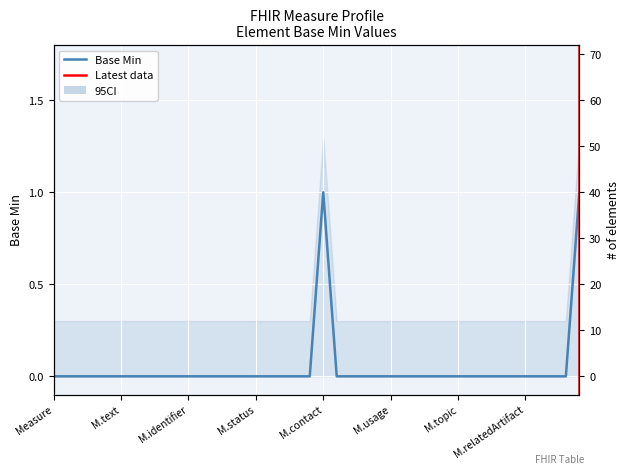

Count the values in the range 0 to 1.

40